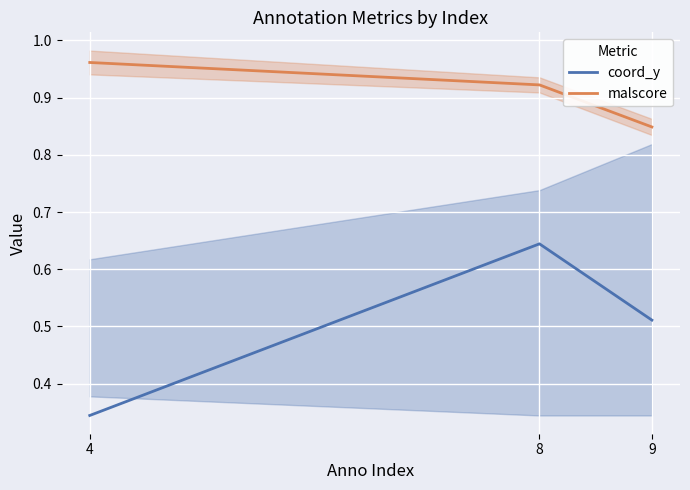

How many lines are shown in the chart?

2